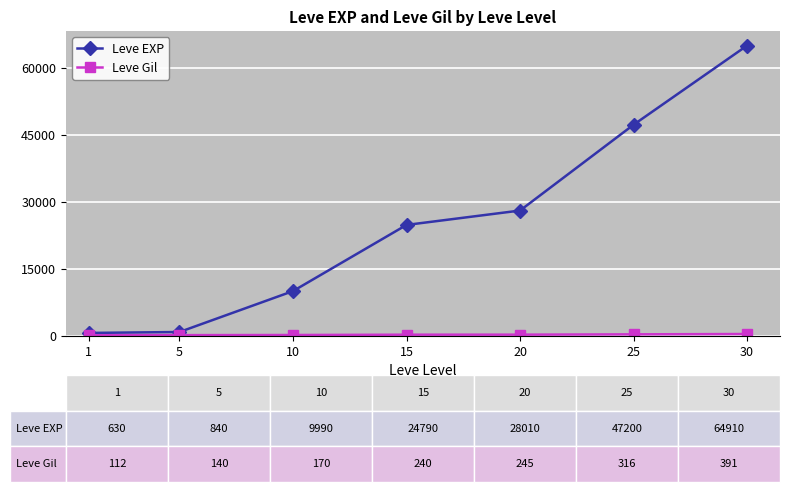

Which series has the largest total across all categories?

Leve EXP